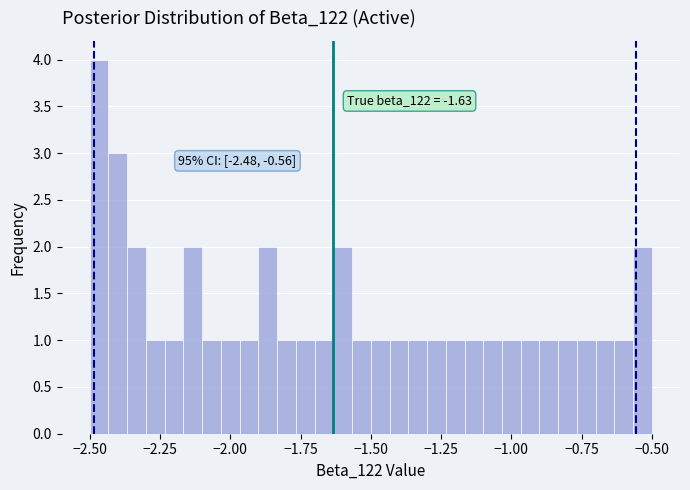

Around what value on the x-axis is the tallest bar? Give the approximate position of its centre, as read against the axis.

-2.45